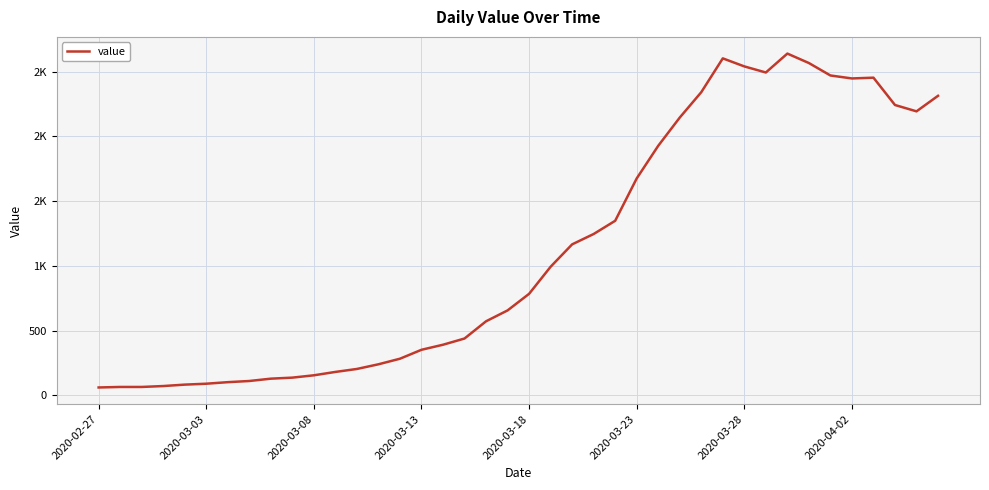

At which category does the data reach its first local valley?

31